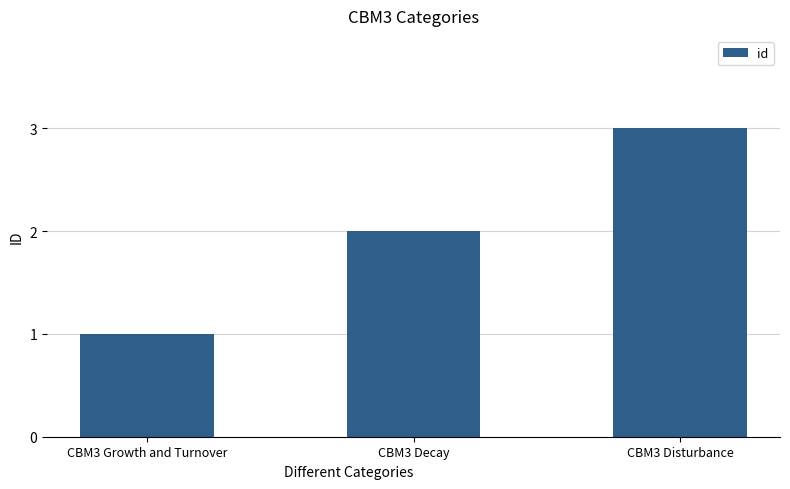

Reading left to right, transcribe all the data shown in this chart.

CBM3 Growth and Turnover=1	CBM3 Decay=2	CBM3 Disturbance=3